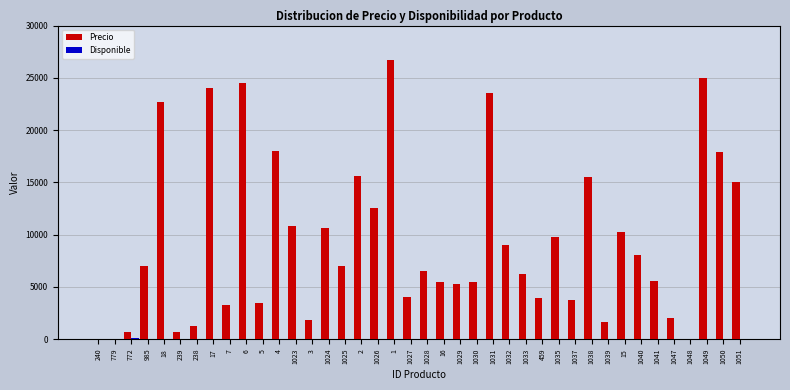

What is the greatest value displayed?

26723